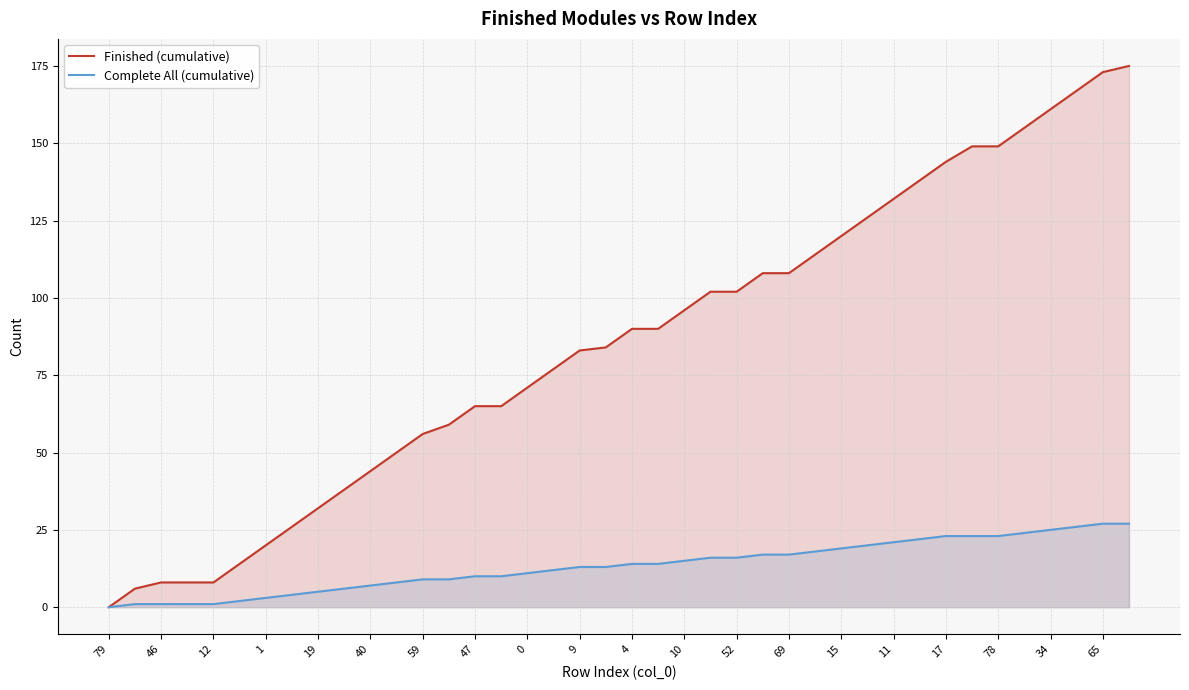

What is the greatest value displayed?

175